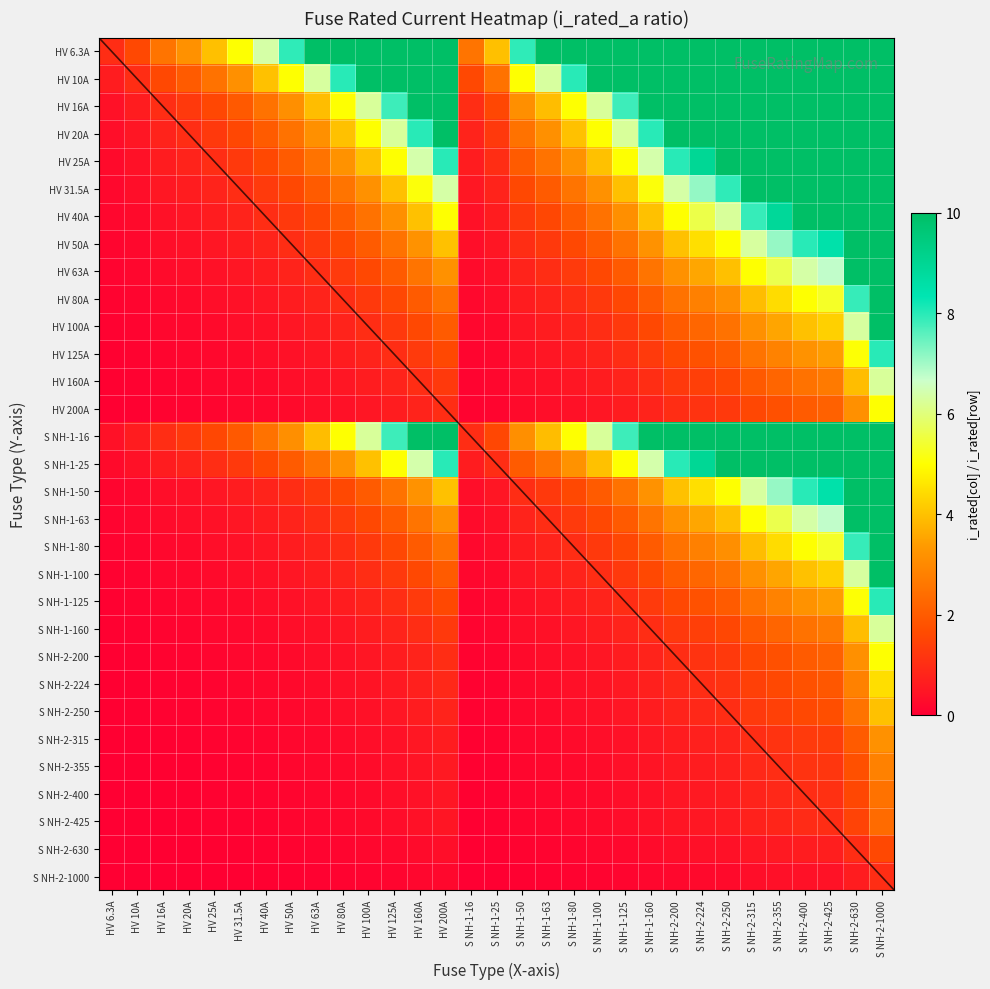

The chart shows a value of 1.2 at S NH-2-200. True or false?

True